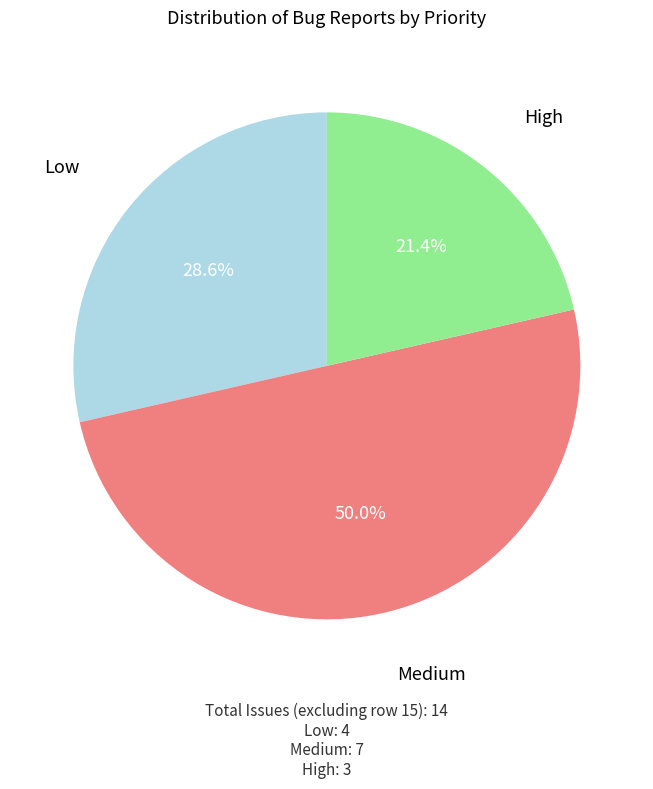

What percentage is the High slice, to the nearest percent?

21%